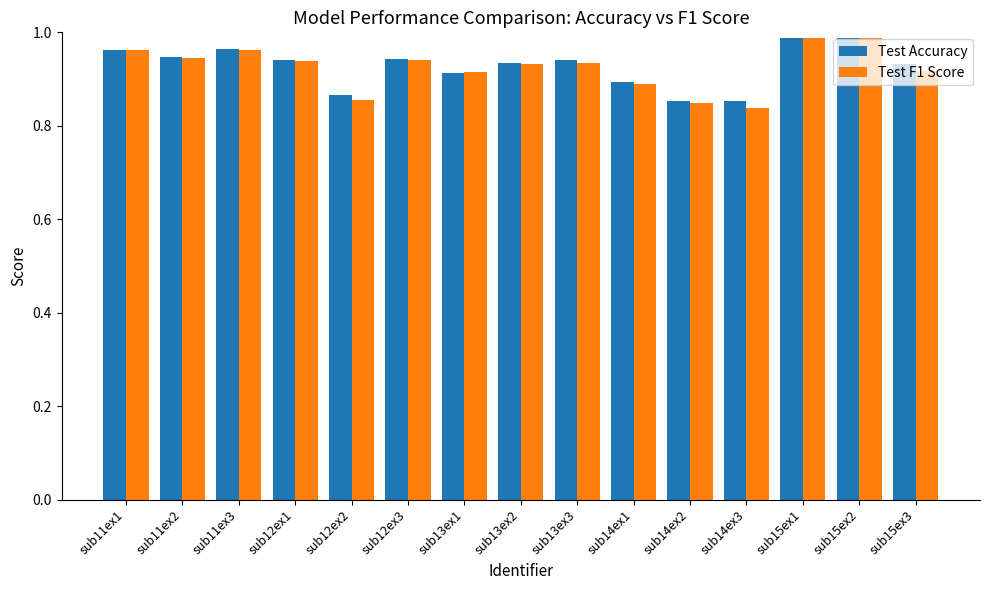

What is the total value across all series at sub15ex1?

2.0